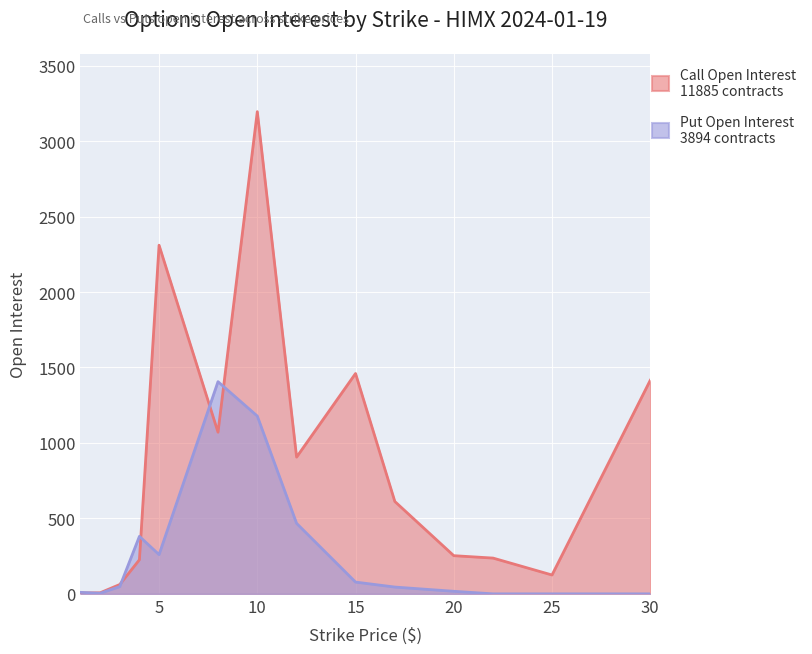

True or false: Call Open Interest and Put Open Interest intersect in this chart.

True